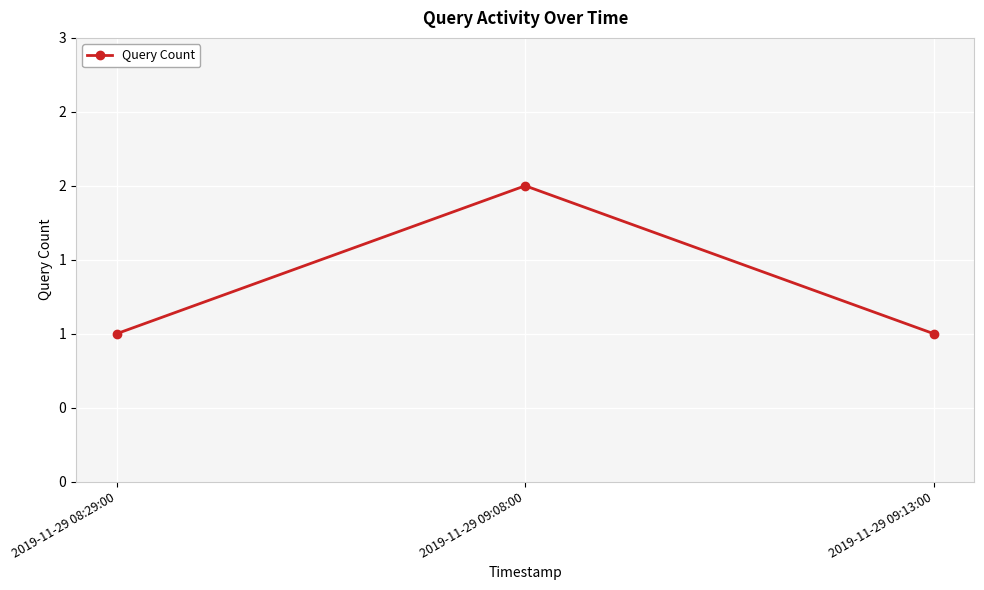

Count the number of data series in this chart.

1